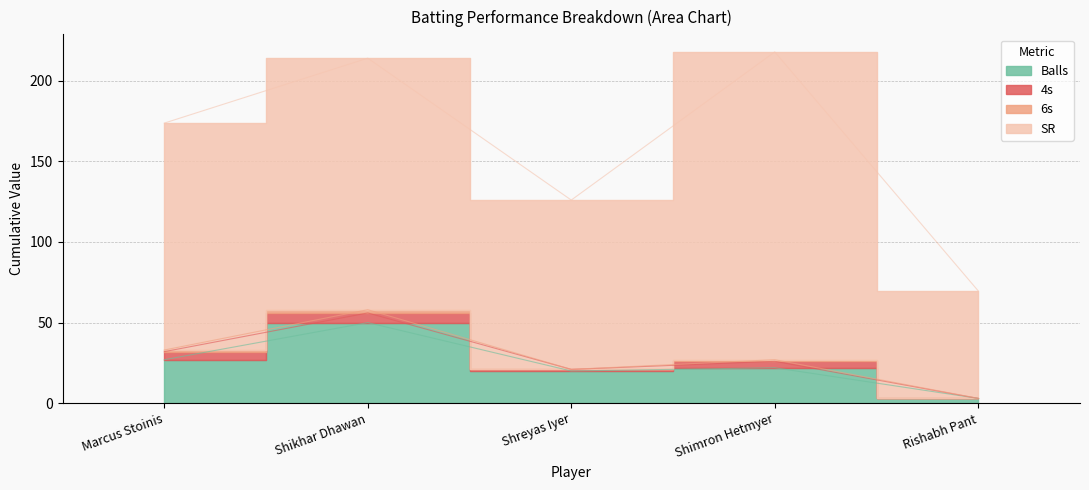

What is the label of the 5th point from the right?

Marcus Stoinis